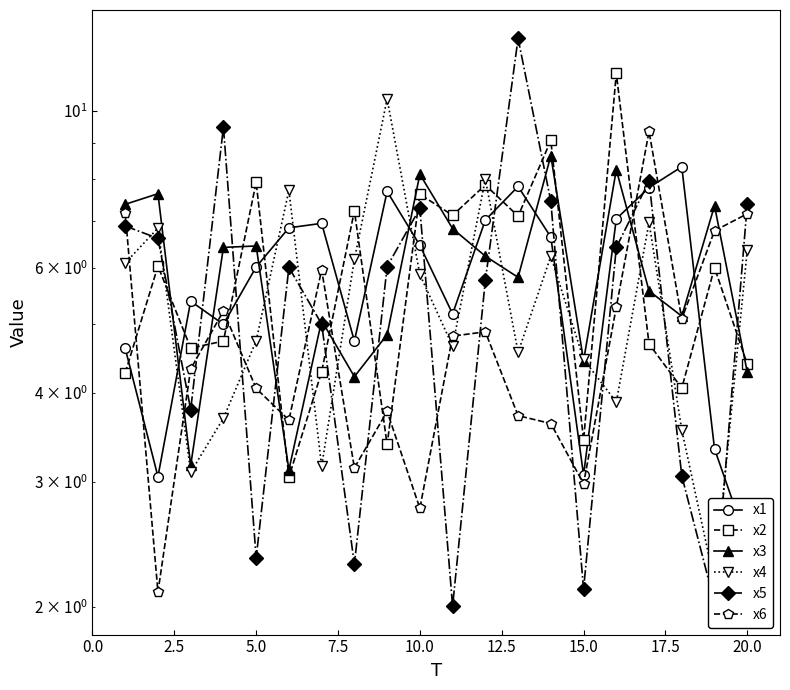

Does the chart have visible grid lines?

No